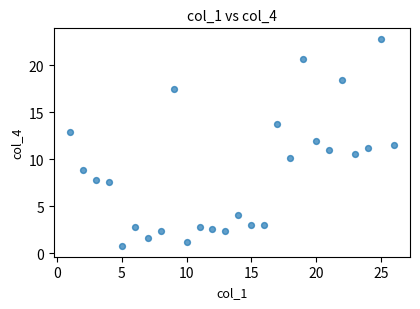

What is the range of X values (max minus min)?

25.0